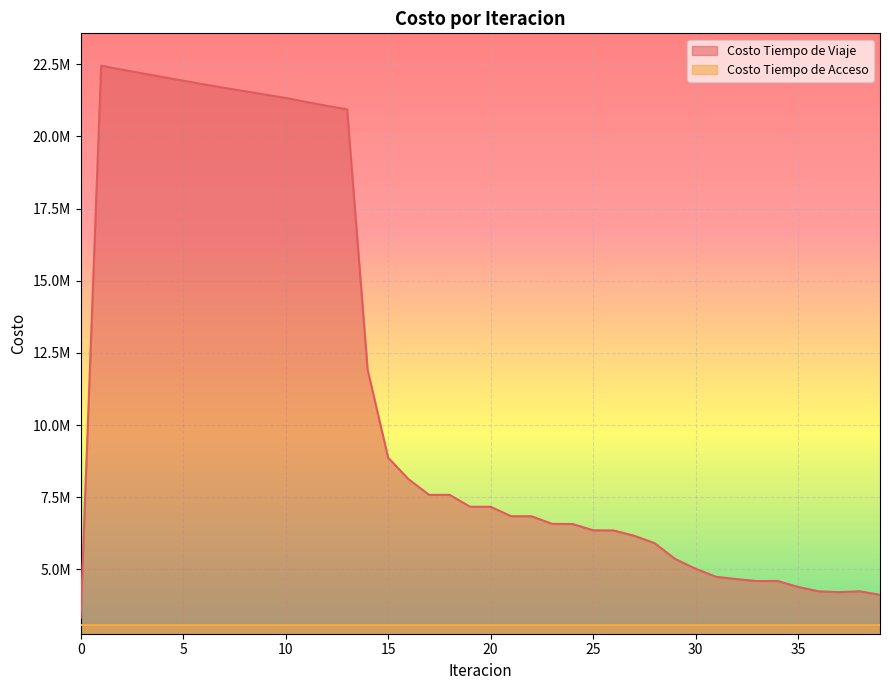

Rank the categories by value from lowest to highest.

0, 39, 37, 36, 38, 35, 33, 34, 32, 31, 30, 29, 28, 27, 26, 25, 24, 23, 22, 21, 20, 19, 17, 18, 16, 15, 14, 13, 12, 11, 10, 9, 8, 7, 6, 5, 4, 3, 2, 1